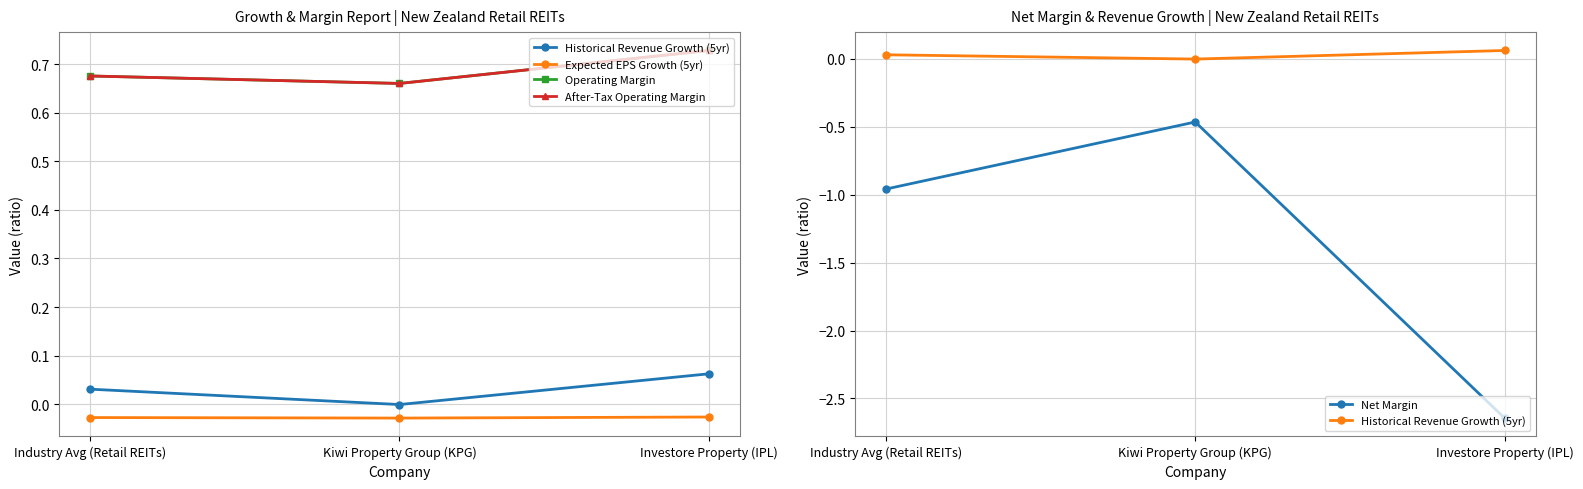

Reading right to left, list all the values displayed in this chart.

Historical Revenue Growth (5yr): 0.1	-0.0	0.0
Expected EPS Growth (5yr): -0.0	-0.0	-0.0
Operating Margin: 0.7	0.7	0.7
After-Tax Operating Margin: 0.7	0.7	0.7
Net Margin: -2.6	-0.5	-1.0